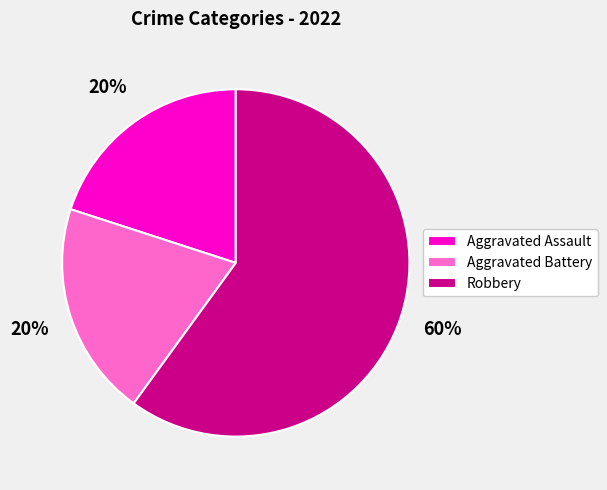

Is it true that Aggravated Assault is 20% of the pie?

True